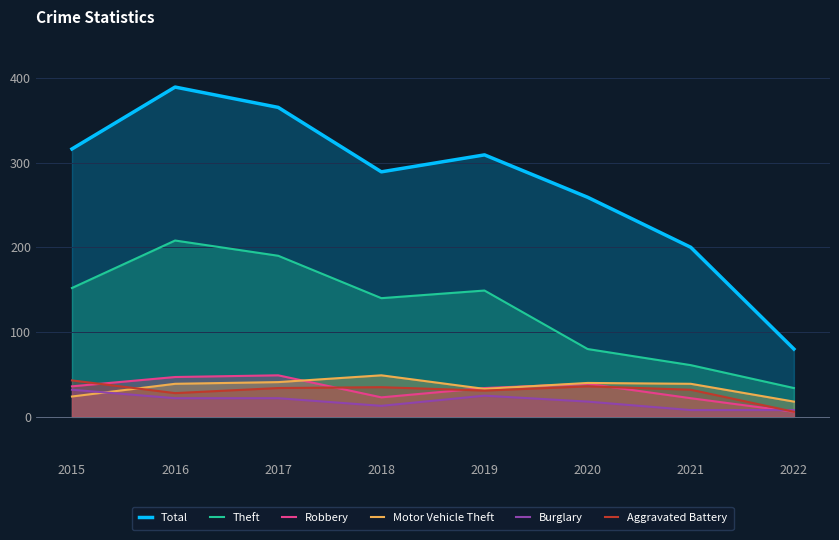

Which series has the widest spread of values?

Total